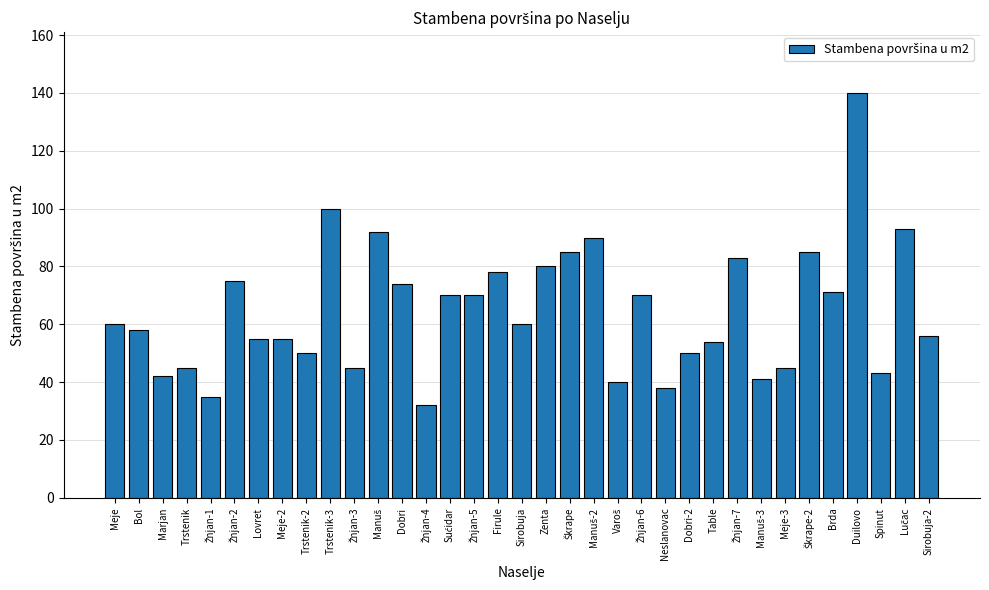

How many categories are shown in the chart?

35